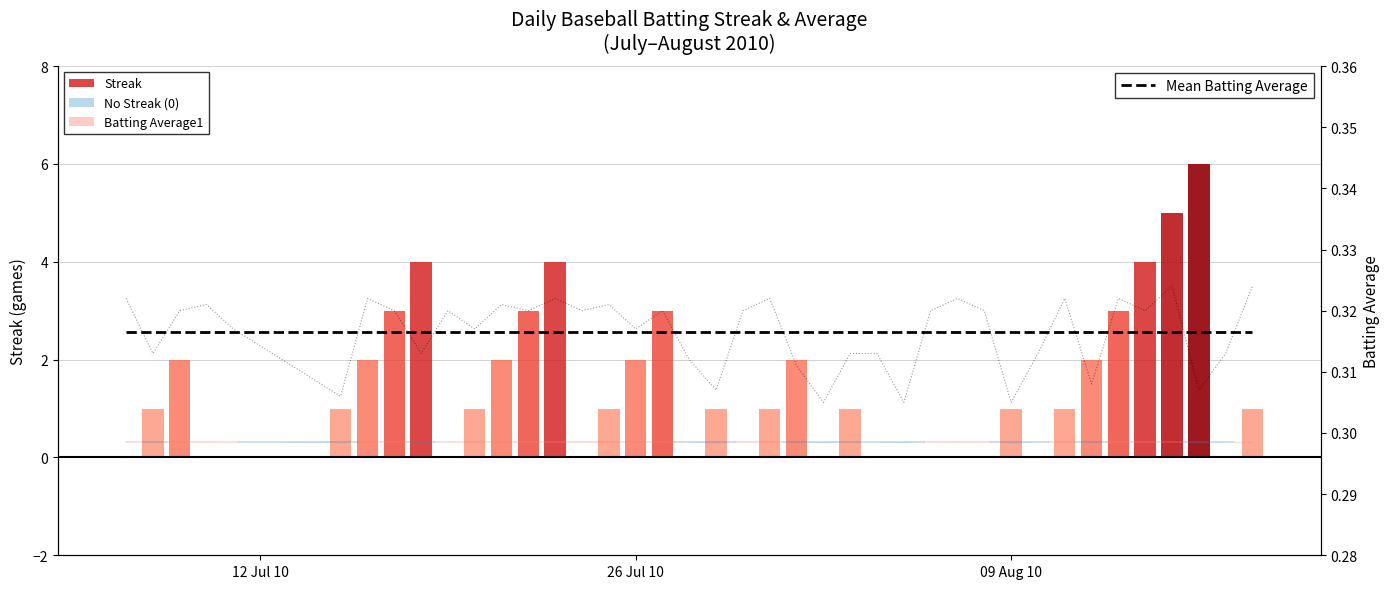

Reading left to right, extract all data points from this chart.

0.3	0.3	0.3	0.3	0.3	0.3	0.3	0.3	0.3	0.3	0.3	0.3	0.3	0.3	0.3	0.3	0.3	0.3	0.3	0.3	0.3	0.3	0.3	0.3	0.3	0.3	0.3	0.3	0.3	0.3	0.3	0.3	0.3	0.3	0.3	0.3	0.3	0.3	0.3	0.3